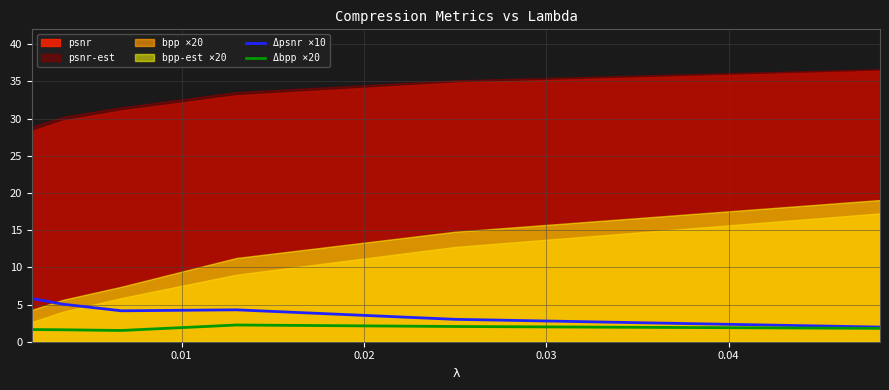

Is it true that Δbpp ×20 equals 1.6 at 0.00?

True